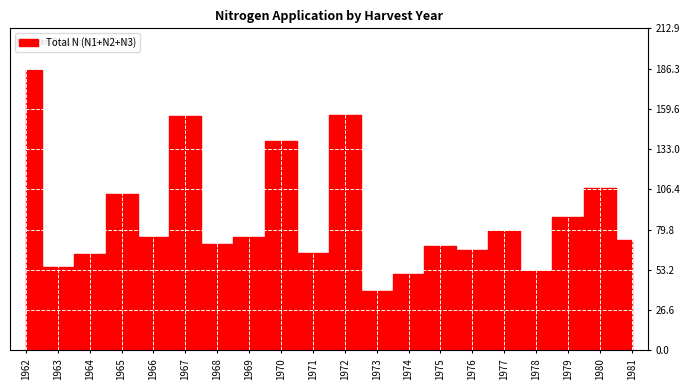

True or false: N2 and N3 intersect in this chart.

False